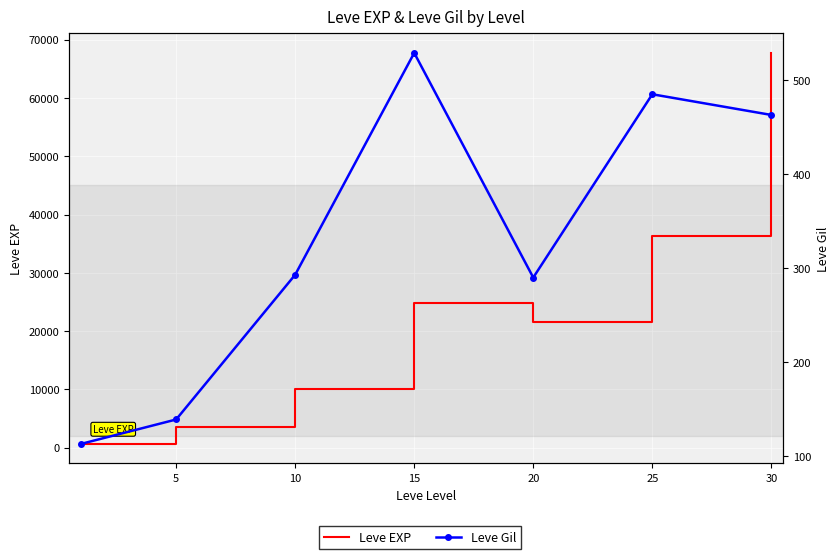

What is the value of the Leve Gil point at the 4th from the left?

529